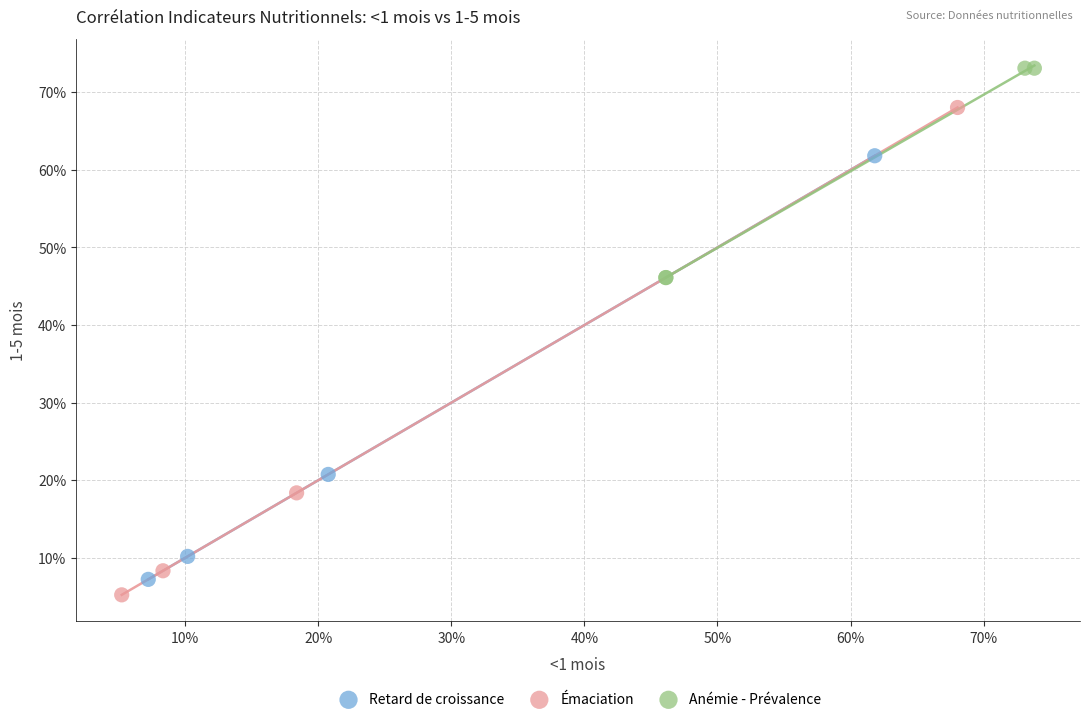

Which series reaches the maximum Y coordinate?

Anémie - Prévalence